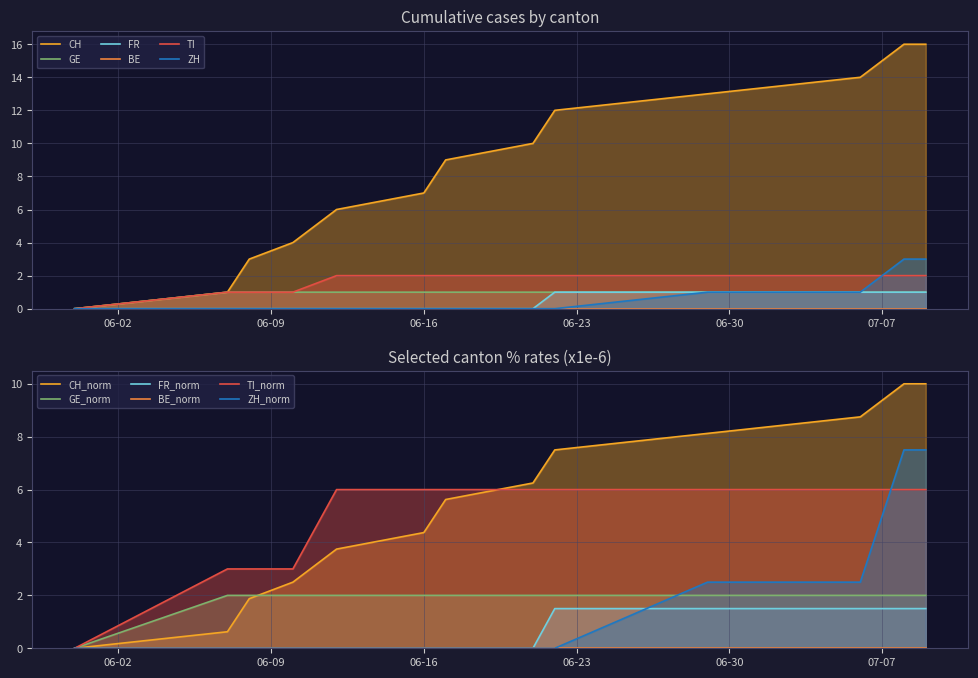

How many TI values are between 3 and 6?

12